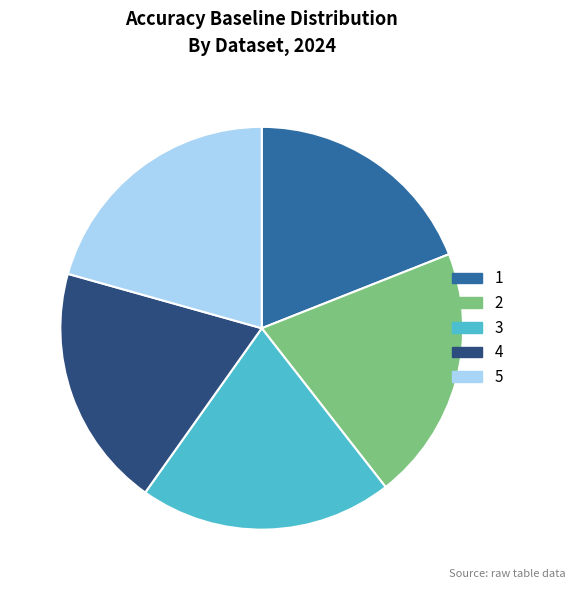

Do 3 and 1 together represent more than half of the pie?

No